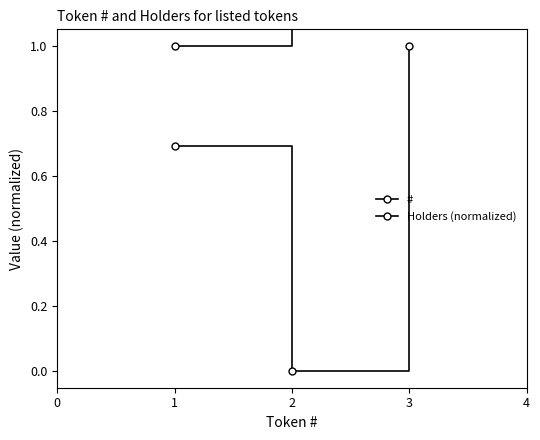

Is the value of Holders (normalized) at 1 greater than the value of # at 3?

No